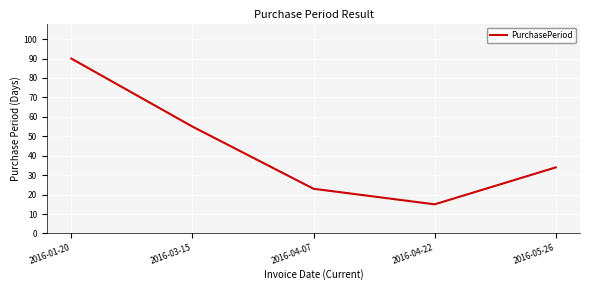

Is it true that the value at 2016-04-22 is 15?

True